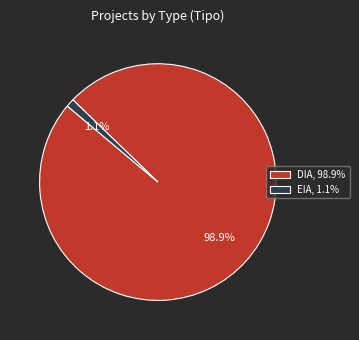

How many slices are in this pie chart?

2